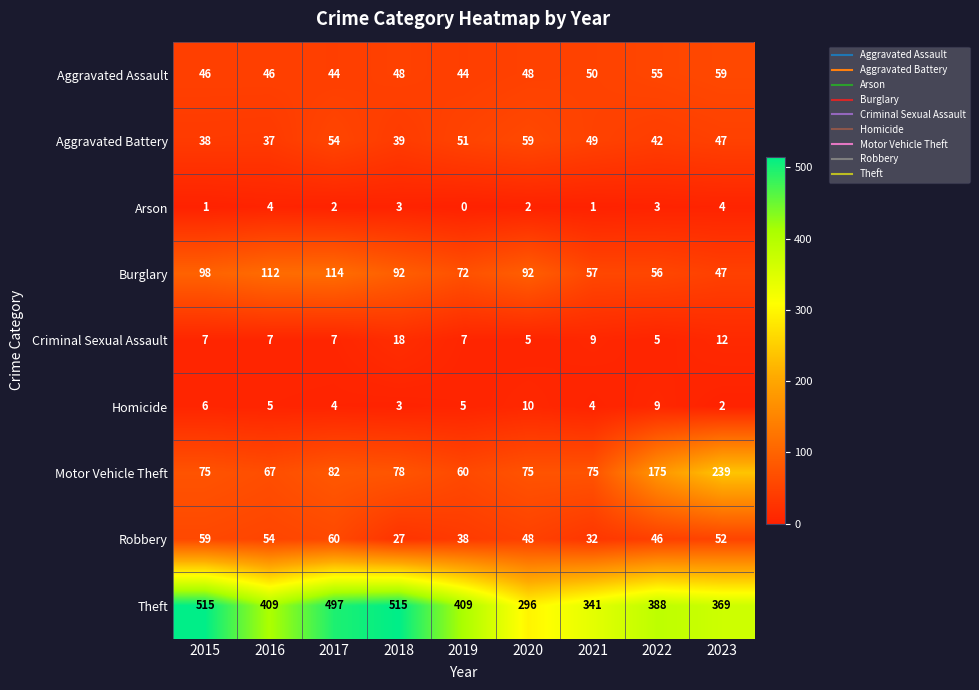

How many Homicide values are between 4 and 6?

5